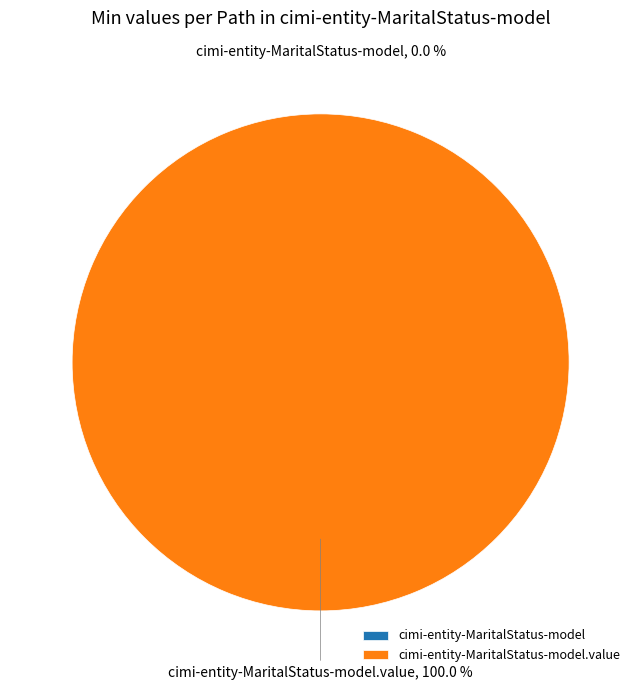

Which category has the smallest portion of the pie?

cimi-entity-MaritalStatus-model